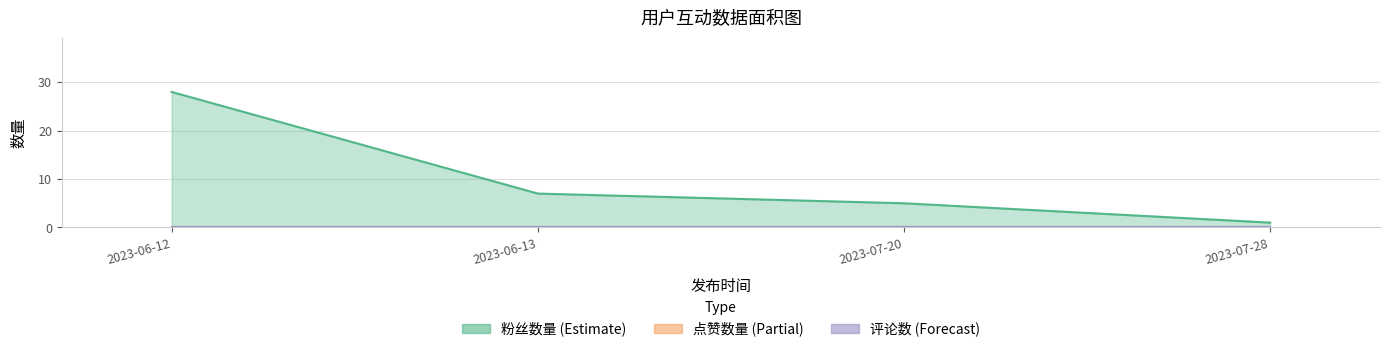

True or false: 粉丝数量 has more than 0 interior local peaks.

False